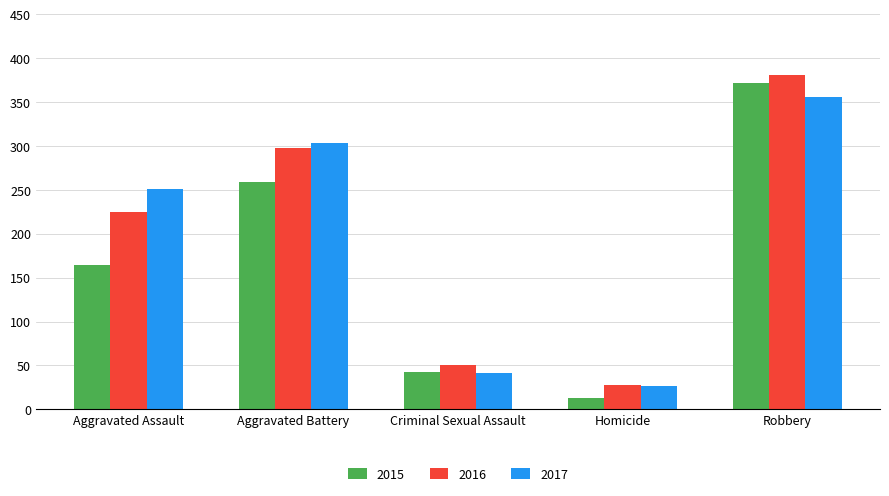

What is the label of the 5th bar from the left?

Robbery